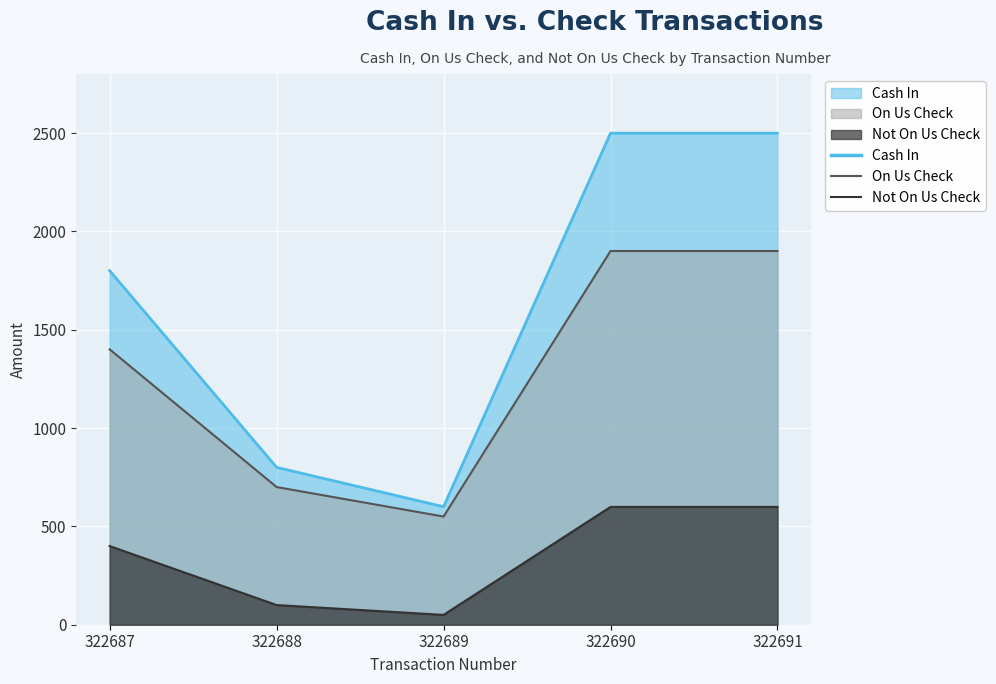

Count the number of categories in the chart.

5